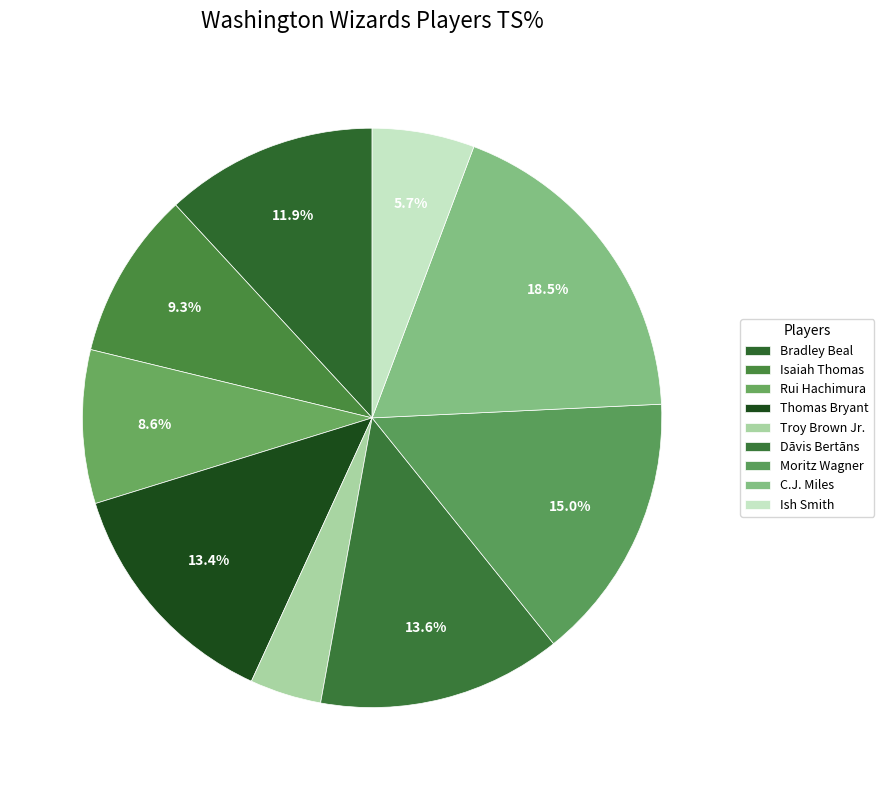

Count the number of slices in the pie.

9